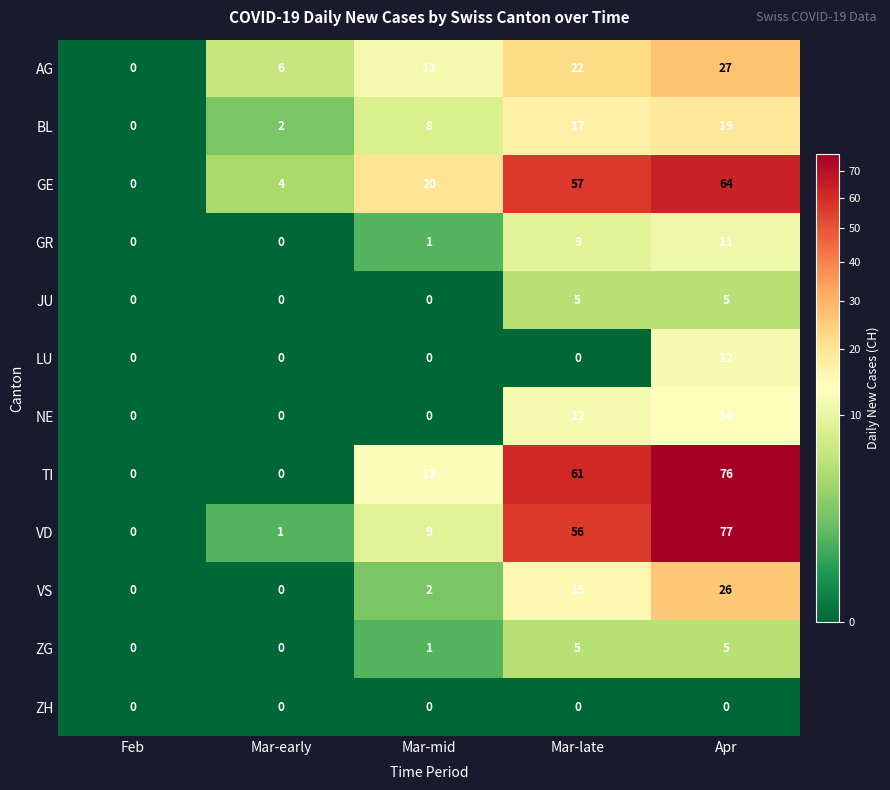

Which series has the largest range (max minus min)?

VD